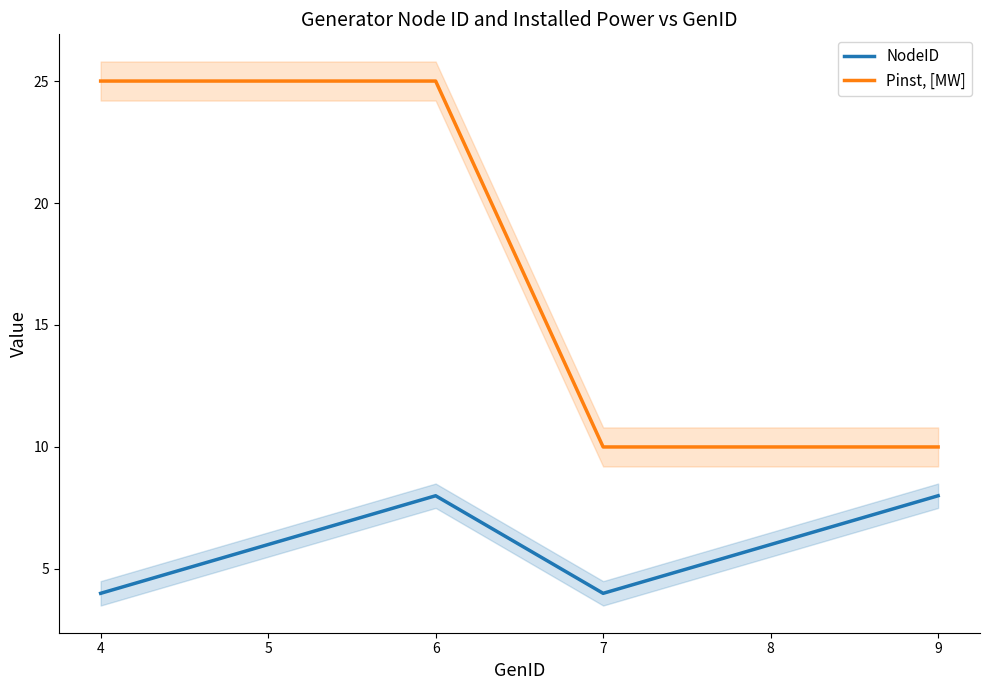

True or false: Pinst, [MW] and NodeID intersect in this chart.

False